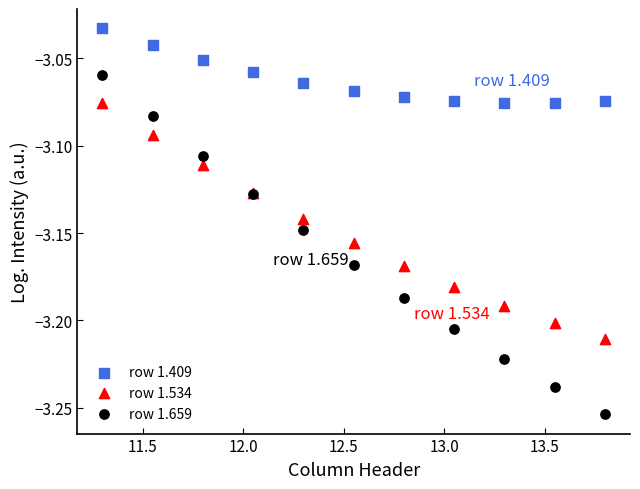

What are all the series names shown in the legend?

row 1.409, row 1.534, row 1.659